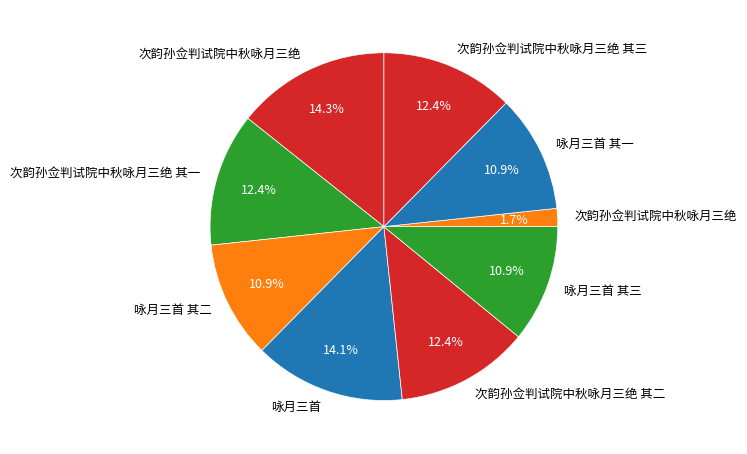

What is the smallest slice in the pie chart?

次韵孙佥判试院中秋咏月三绝